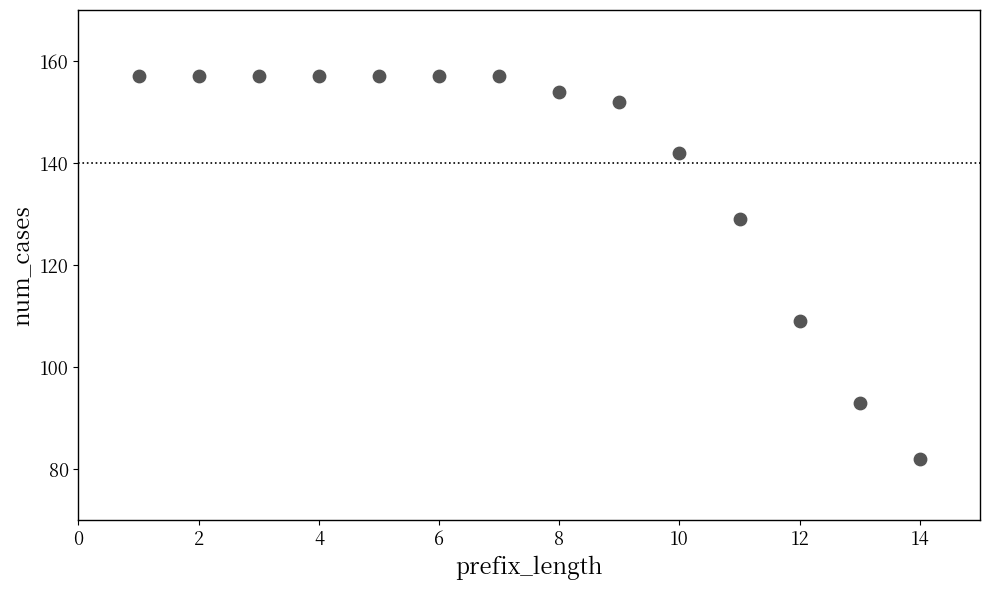

What is the range of X values (max minus min)?

13